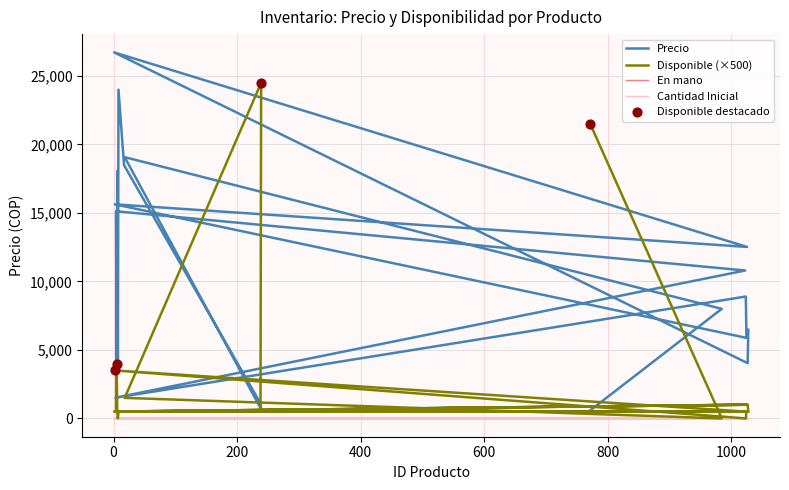

Is the value of Disponible at 16 greater than the value of Precio at 18?

No